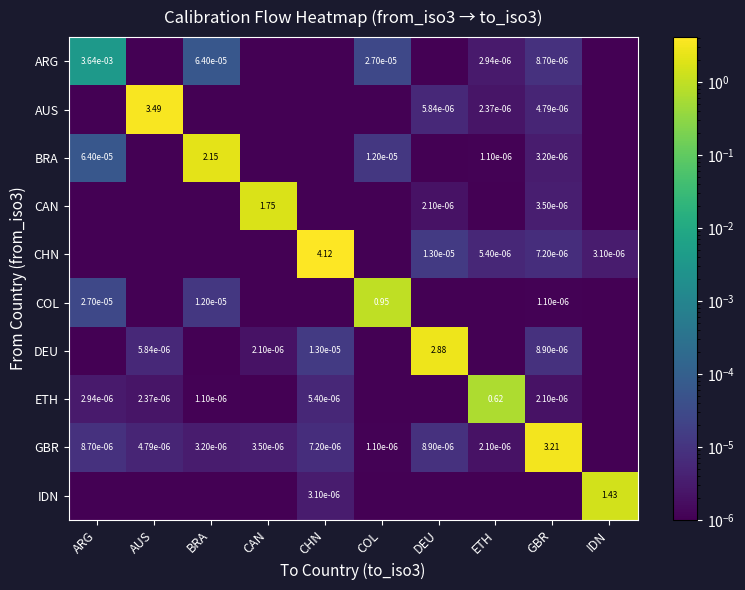

What is the total value across all series at AUS?

3.5